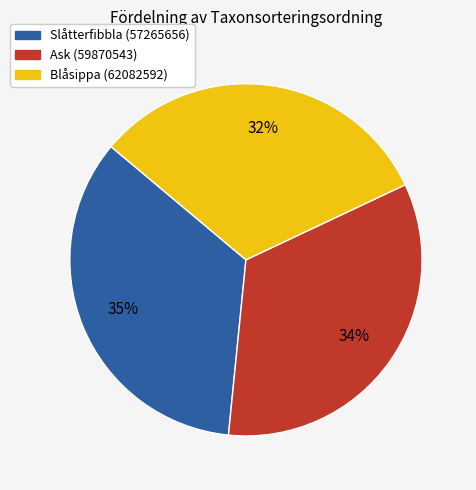

What is the largest slice in the pie chart?

Slåtterfibbla (57265656)